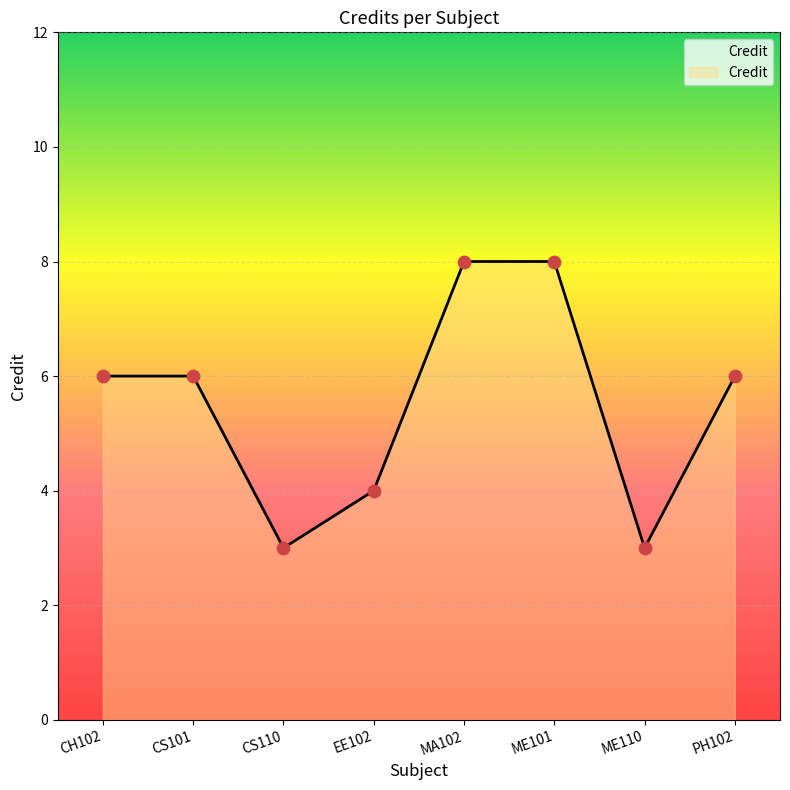

Which has a higher value, CS101 or CS110?

CS101